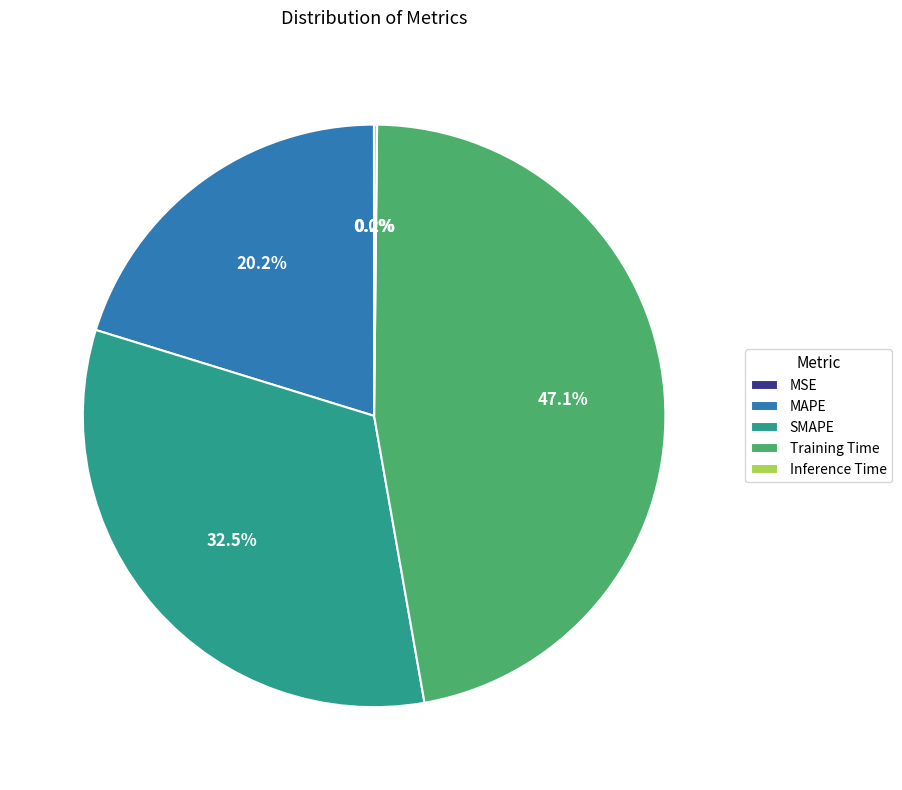

Which has a higher value, SMAPE or MAPE?

SMAPE